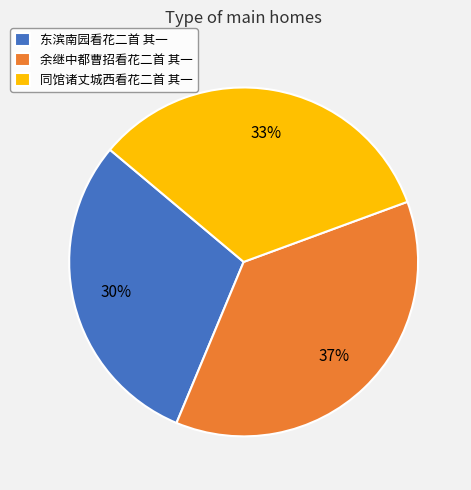

Which category has the smallest portion of the pie?

东滨南园看花二首 其一